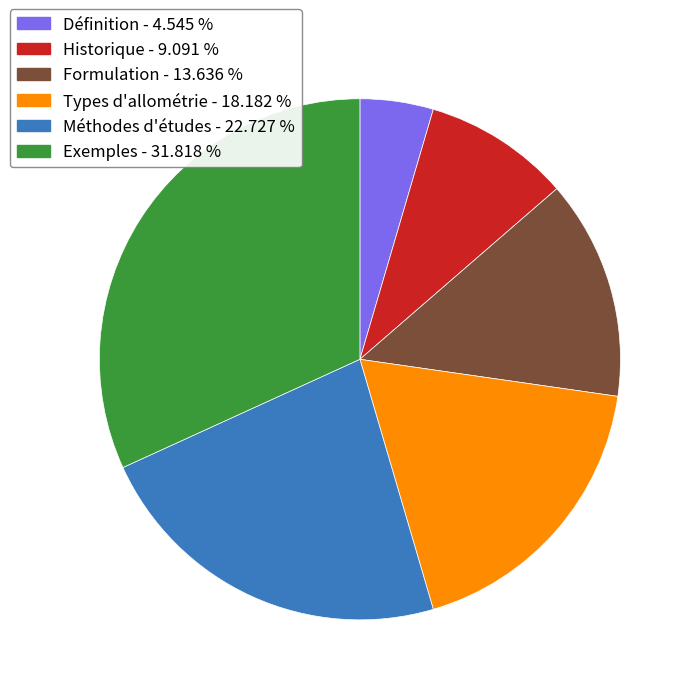

Is the sum of Exemples - 31.818 % and Historique - 9.091 % greater than half?

No